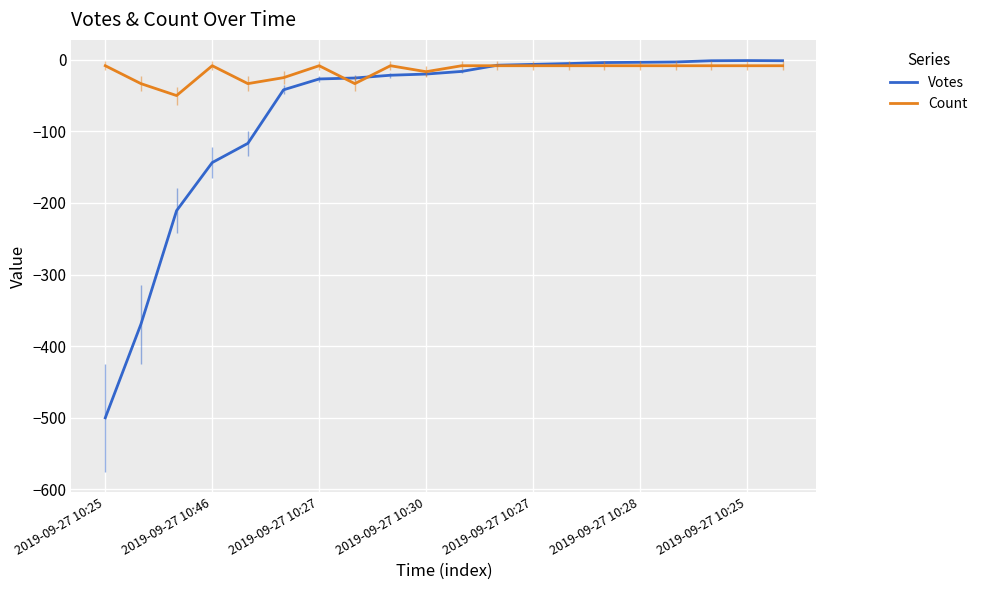

What is the average value of the Count series?

-15.4